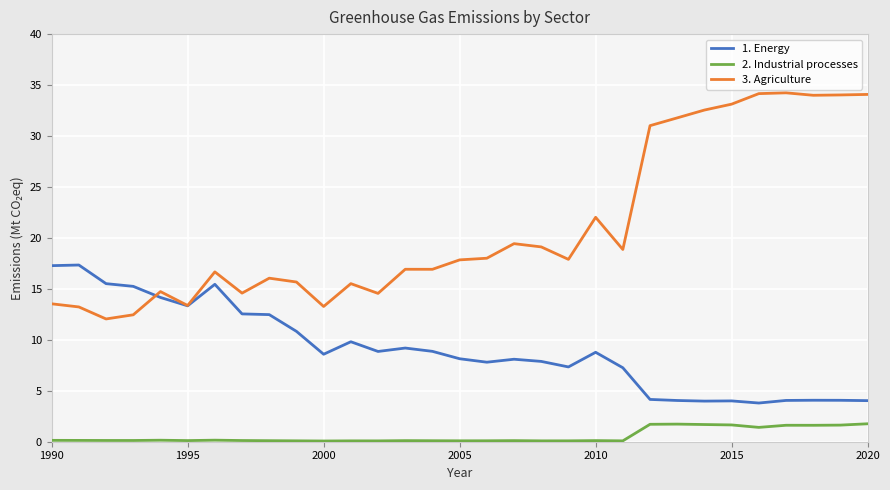

What is the minimum value for 1. Energy?

3.8